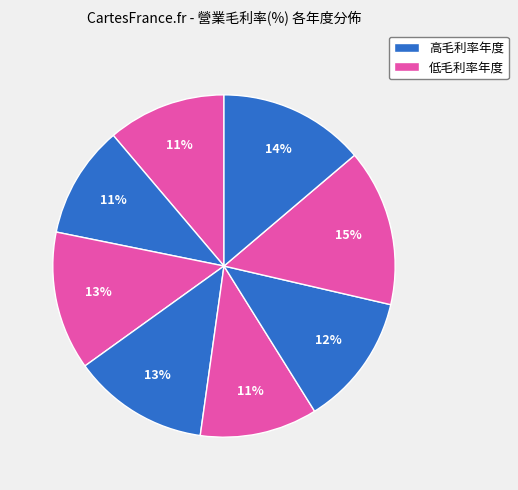

How many slices are in this pie chart?

8